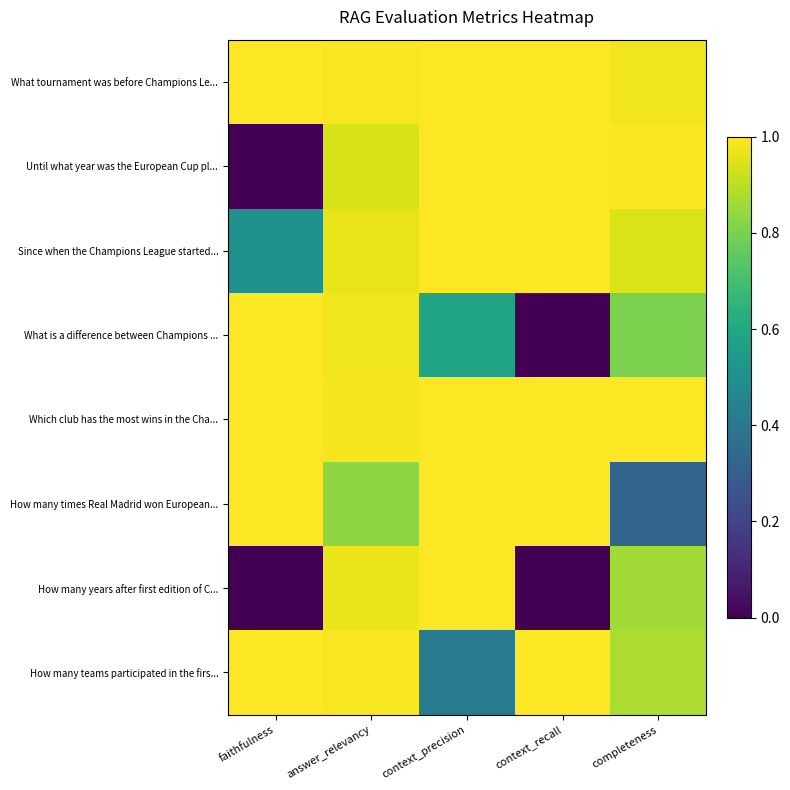

At which category is the sum across all series the highest?

answer_relevancy